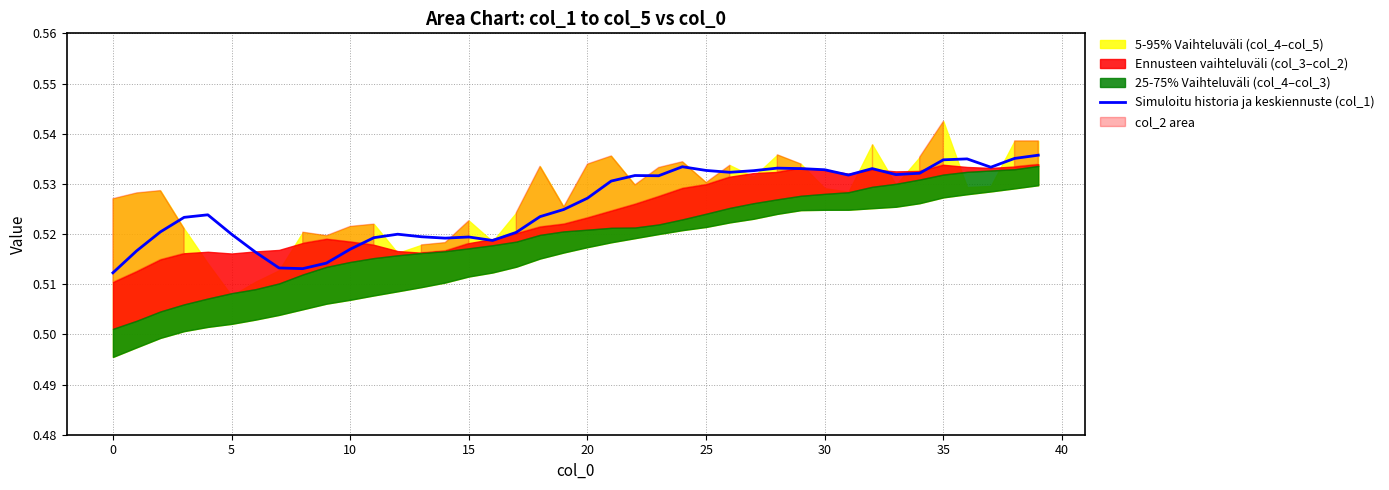

How many values are between 0 and 1?

40